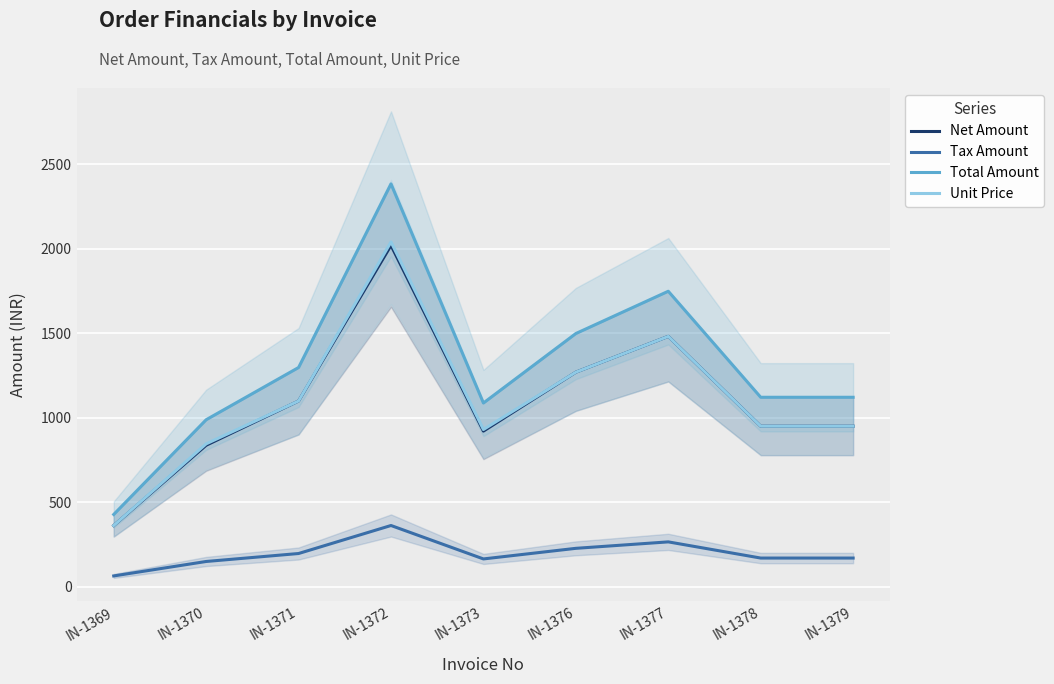

At which label does Tax Amount reach its peak?

IN-1372